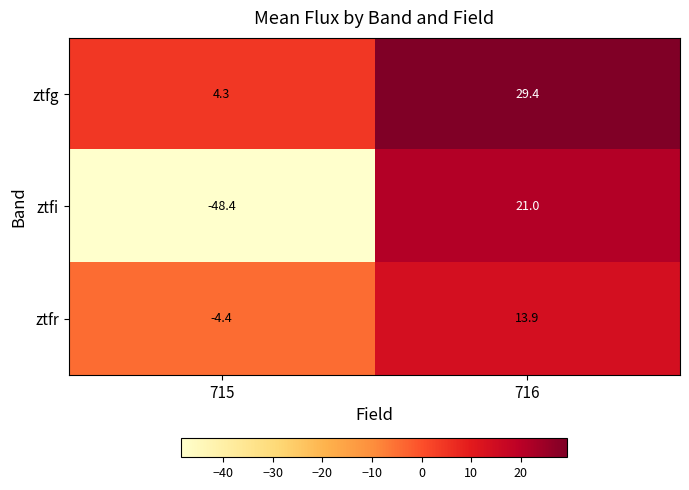

How many negative values does the ztfi series have?

1